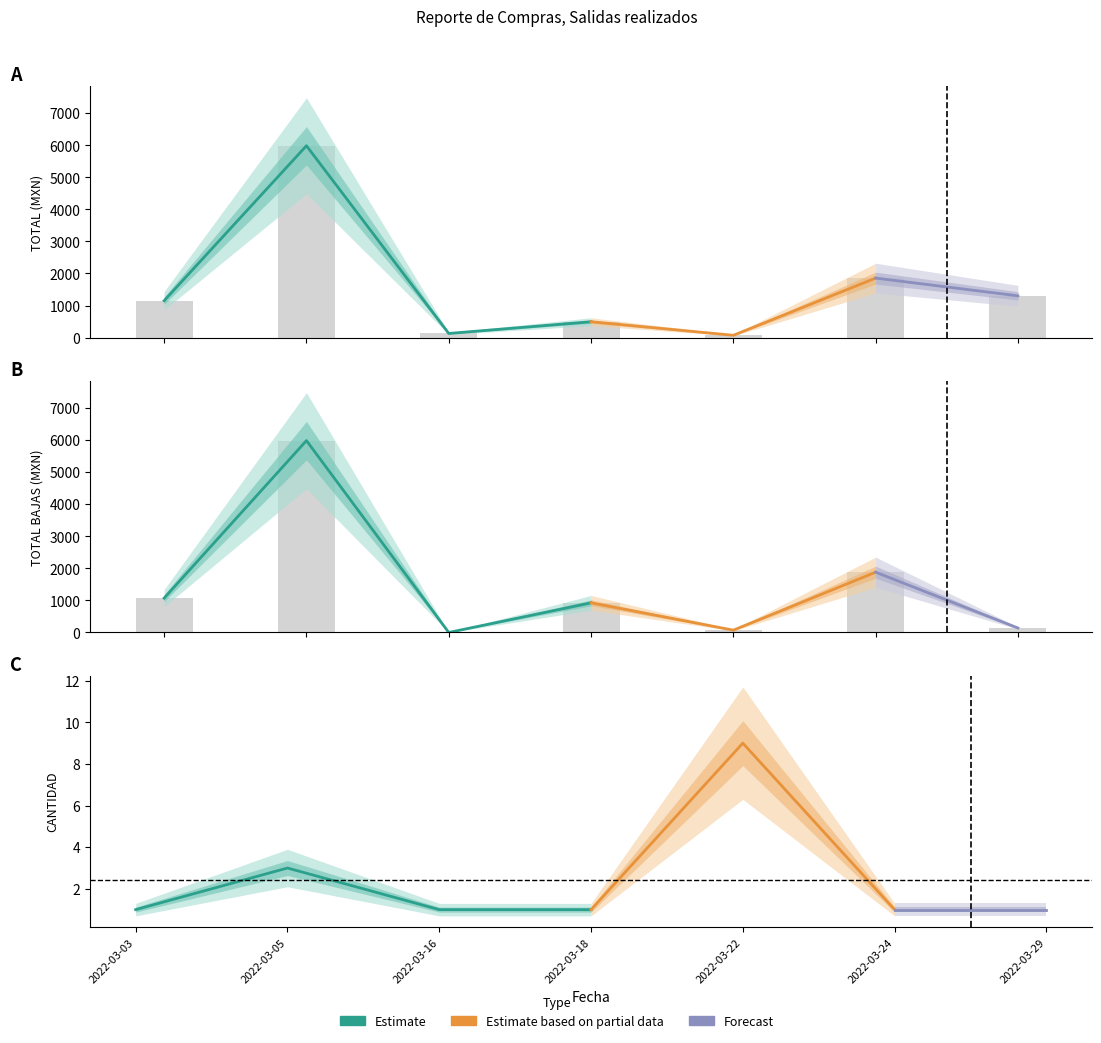

Is the value of TOTAL ALTAS at 2022-03-18 greater than the value of TOTAL BAJAS at 2022-03-16?

Yes